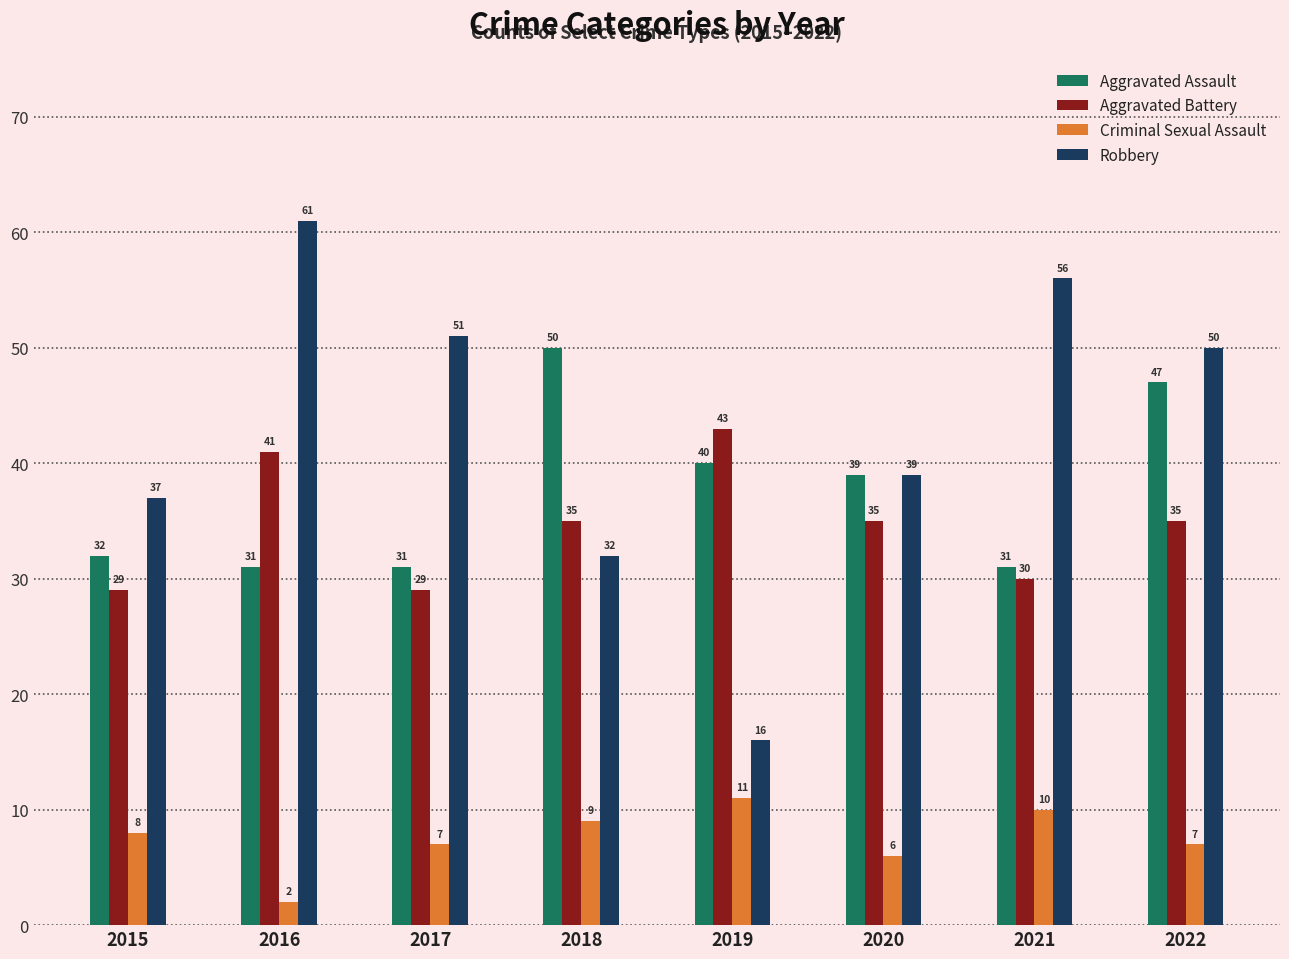

Between 2020 and 2022, which series saw the biggest shift?

Robbery